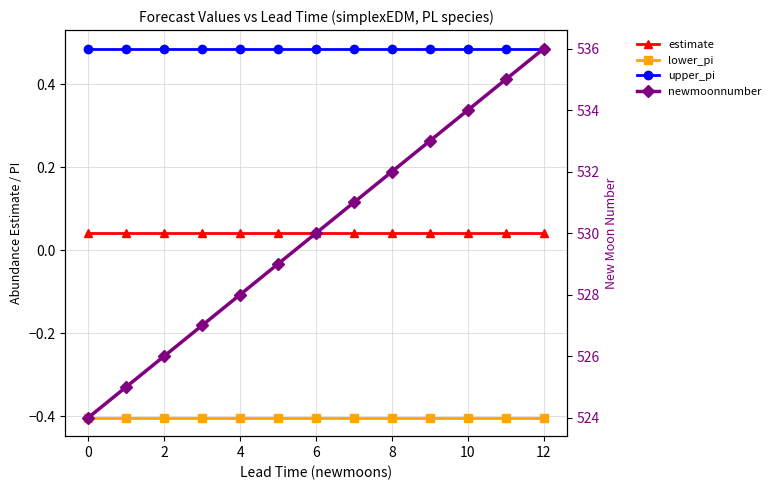

Is this an area chart (filled region under the line)?

No